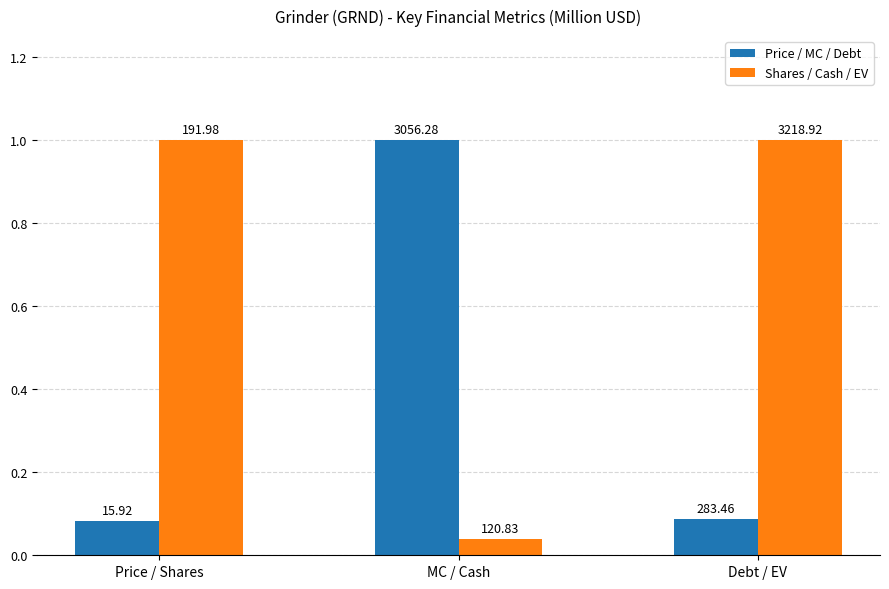

Which category has the lowest value across all series?

MC / Cash